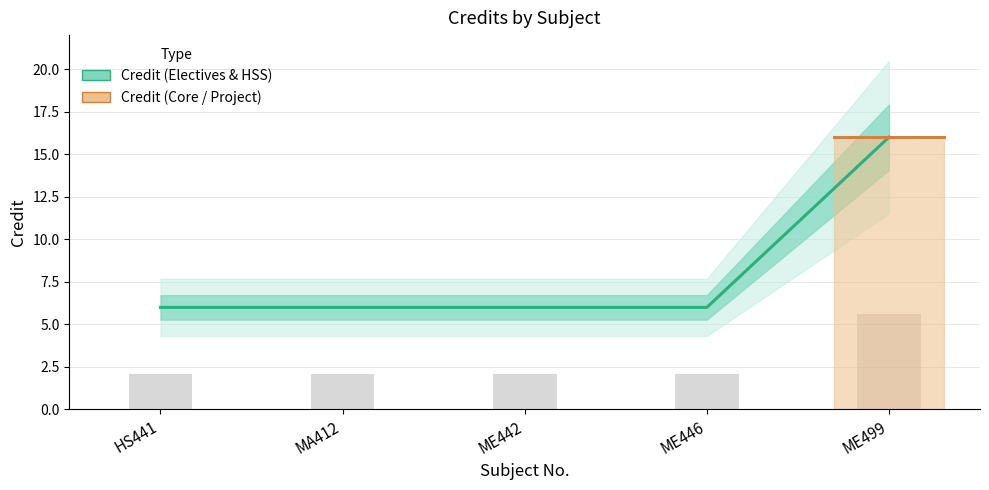

What is the label of the 4th bar from the left?

ME446